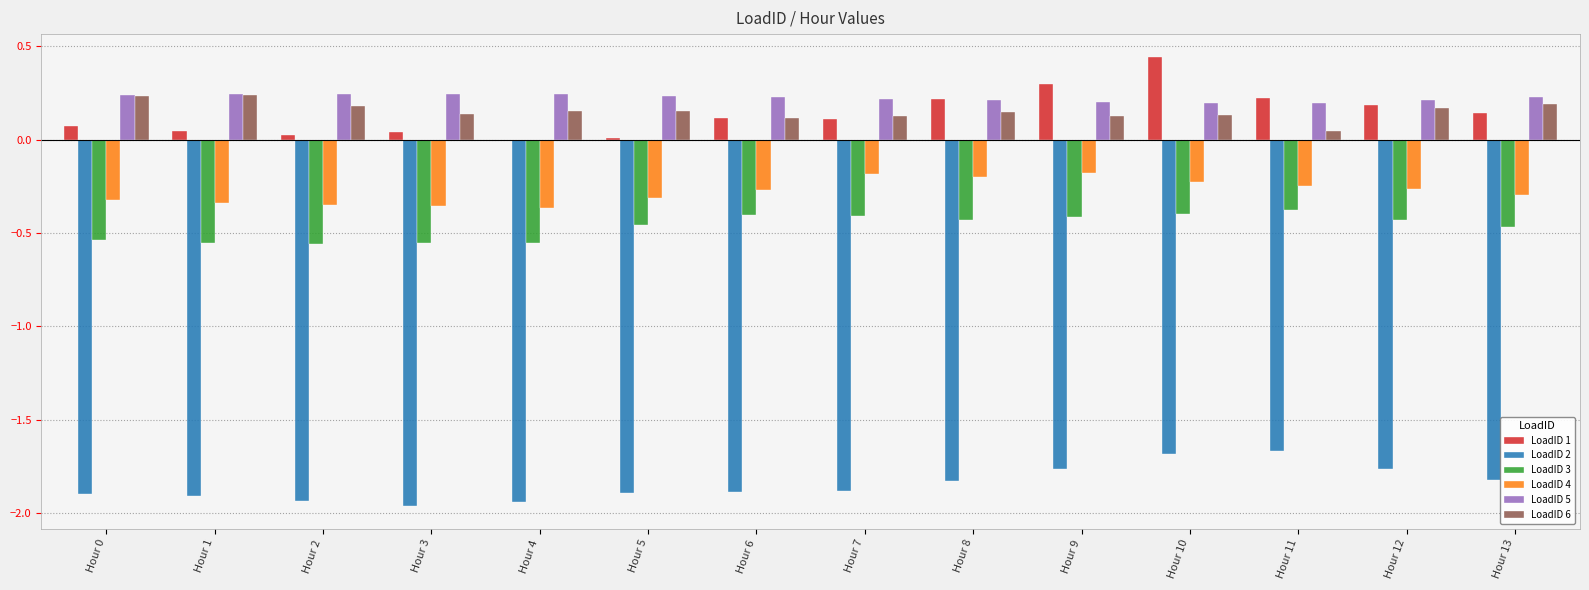

Which series has the largest range (max minus min)?

LoadID 1